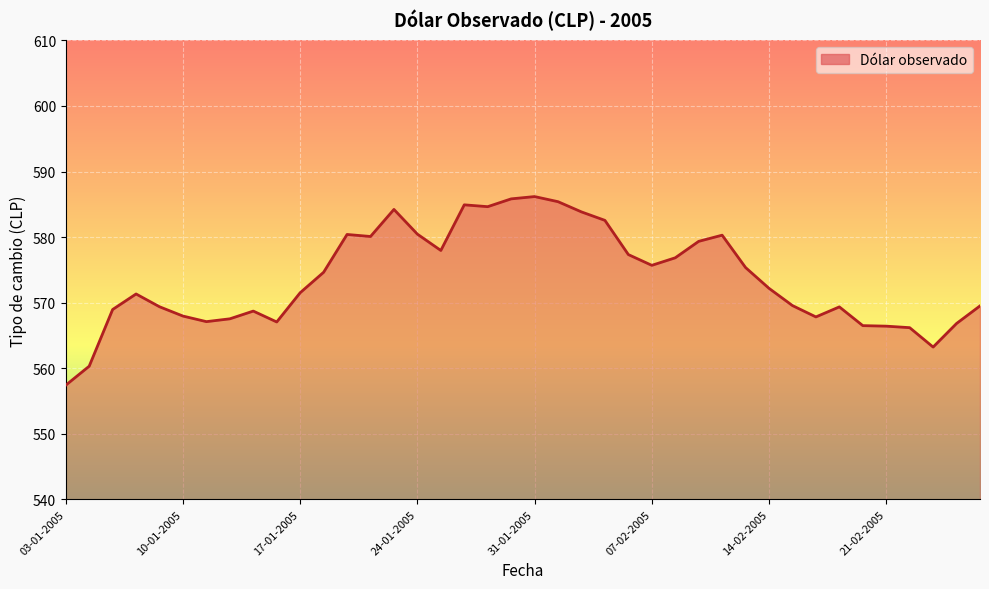

What is the minimum value shown in the chart?

557.4